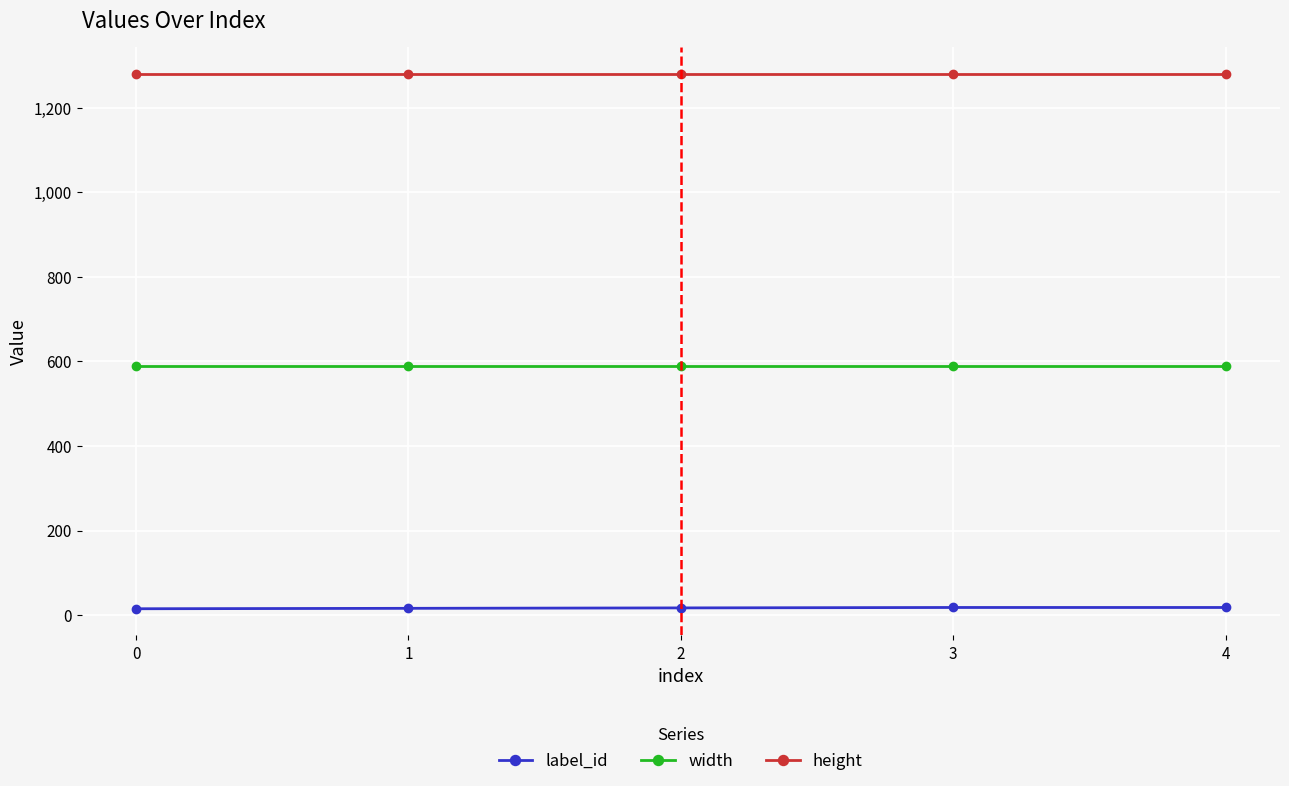

Is the value of height at 1 greater than the value of width at 2?

Yes